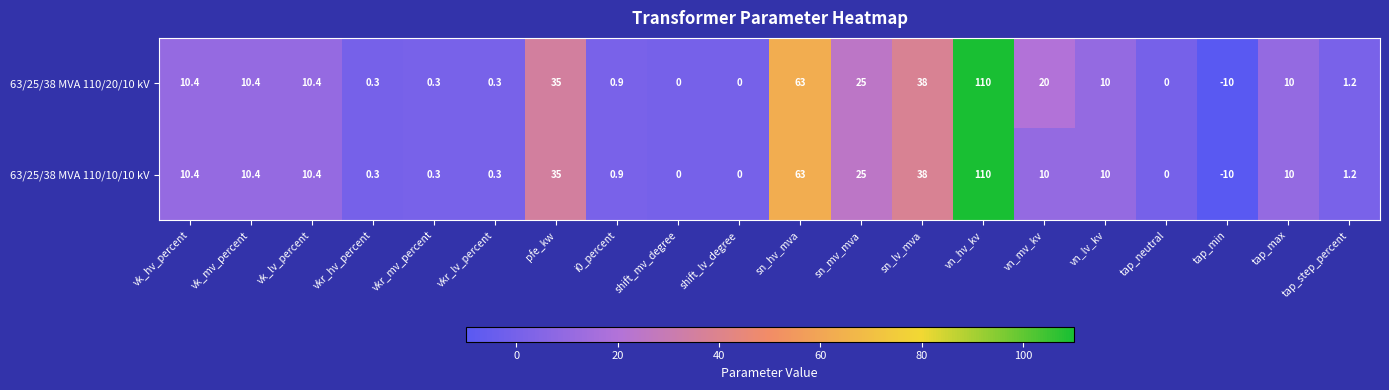

Which category has the lowest value across all series?

tap_min